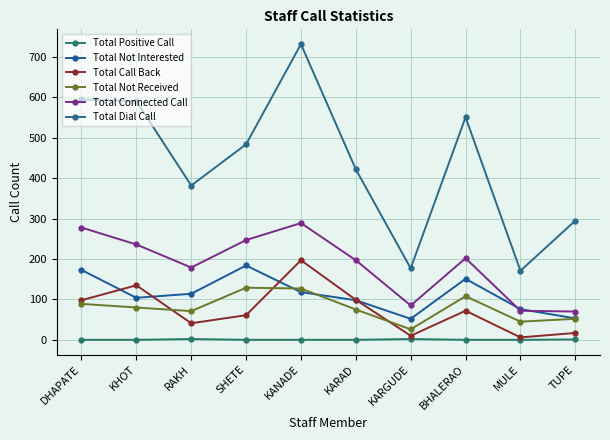

Between RAKH and KANADE, which series saw the biggest shift?

Total Dial Call